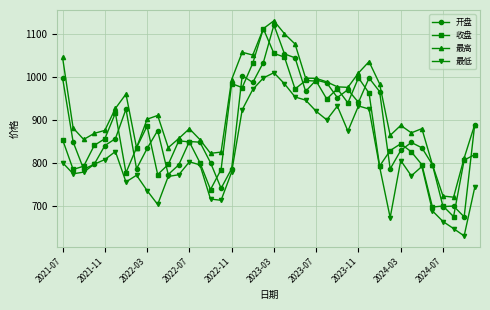

What is the highest value of the 收盘 series?

1112.6